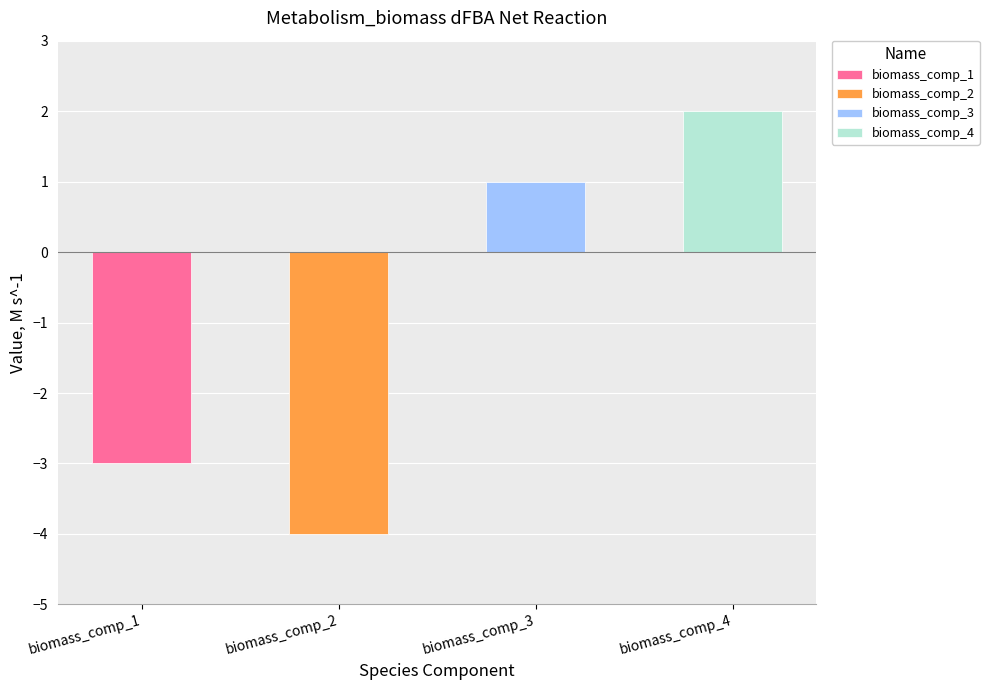

What is the value of the 1st bar from the left?

-3